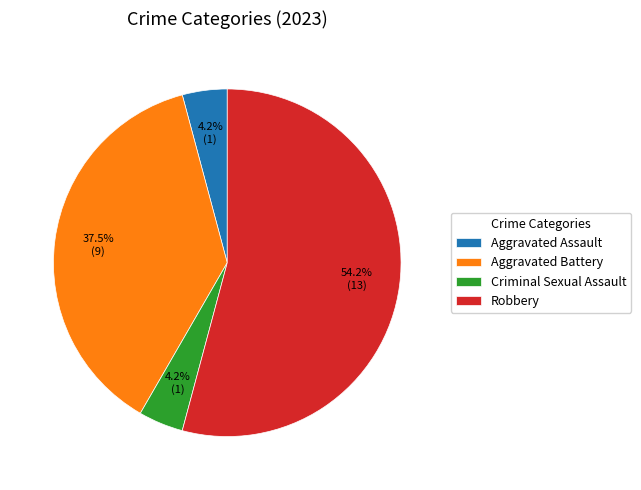

To the nearest percent, what portion does Aggravated Assault represent?

4%